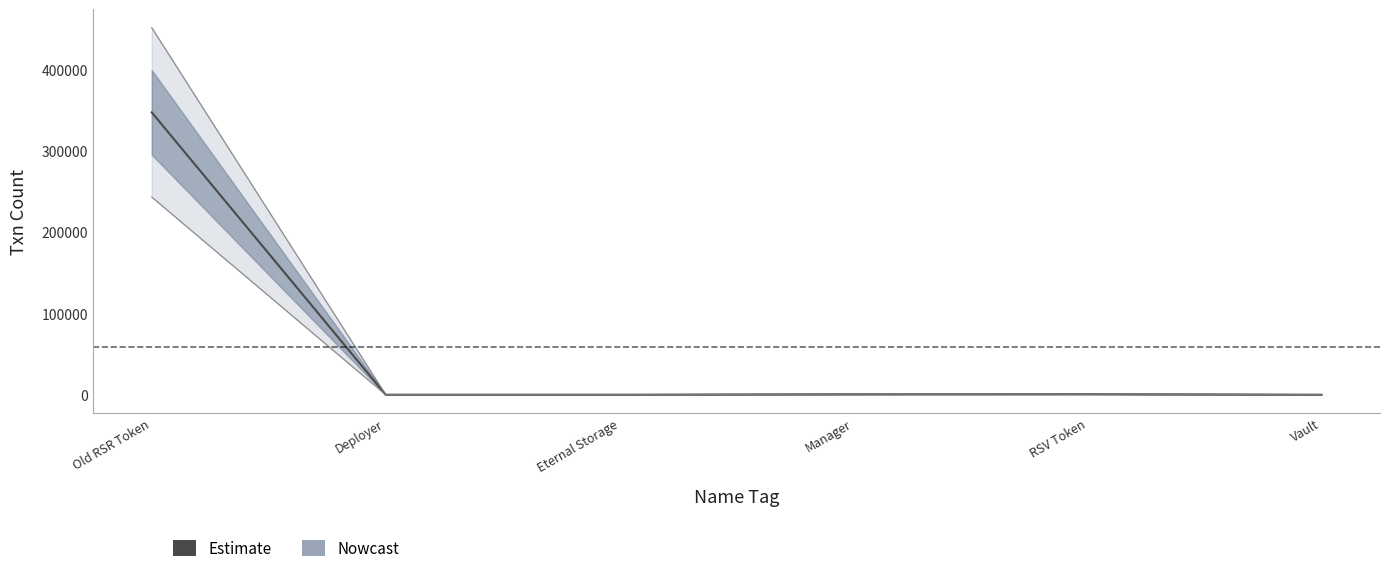

What position from the right is Manager?

3